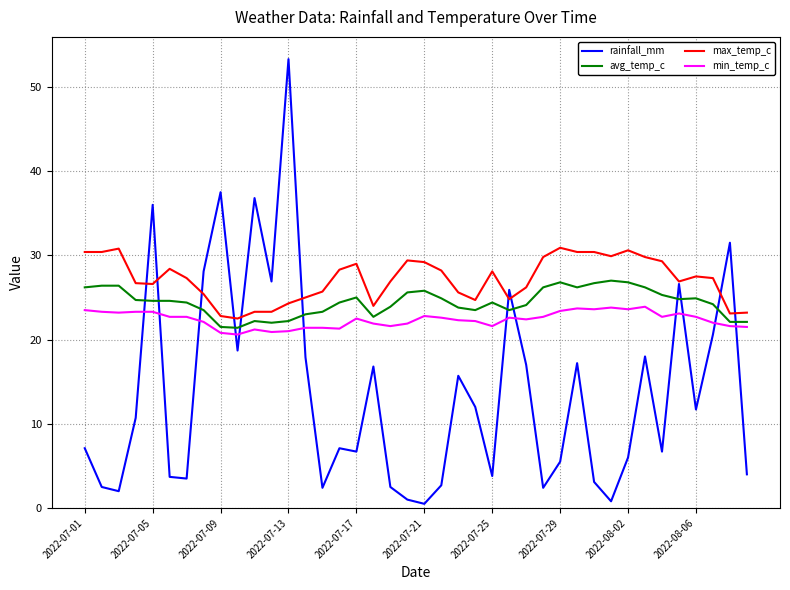

Which series has the largest total across all categories?

max_temp_c